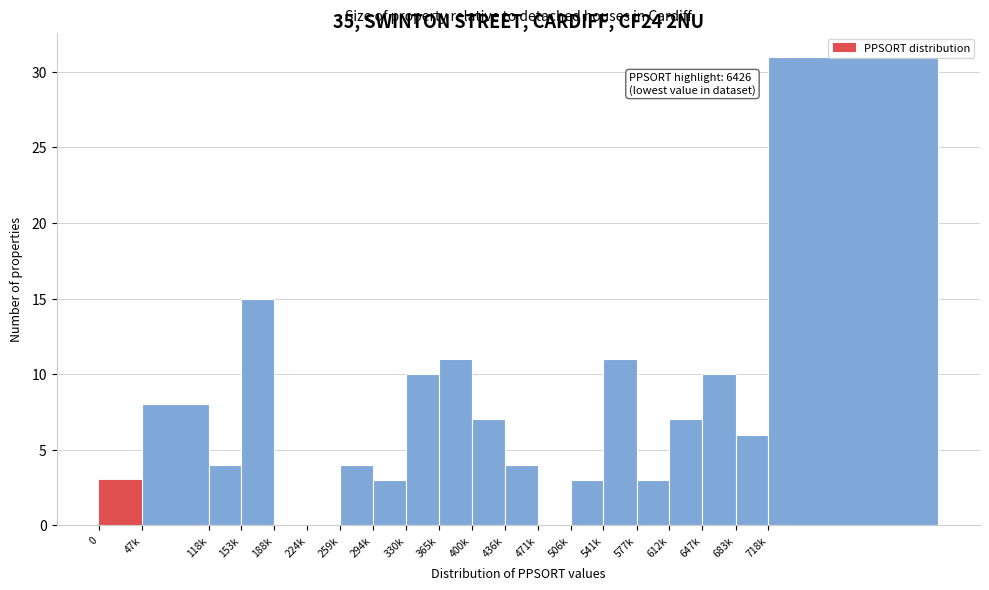

Which has a higher value, 294k or 400k?

400k